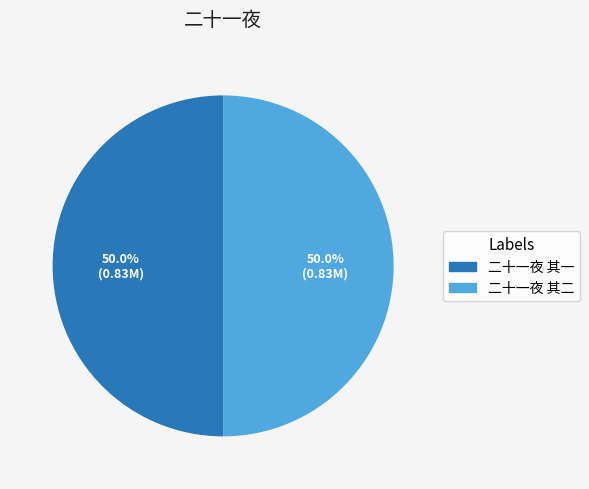

Combined, what portion of the pie is 二十一夜 其二 and 二十一夜 其一?

100.0%